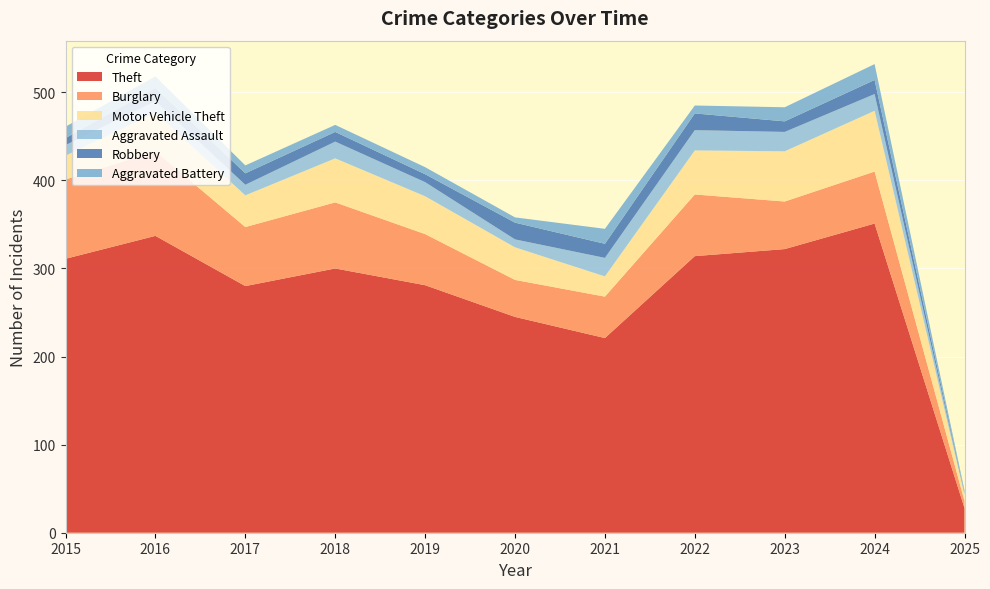

Reading left to right, list all the values displayed in this chart.

Theft: 2015=311	2016=337	2017=280	2018=300	2019=281	2020=245	2021=221	2022=314	2023=322	2024=351	2025=28
Burglary: 2015=90	2016=96	2017=67	2018=75	2019=58	2020=42	2021=47	2022=70	2023=54	2024=59	2025=8
Motor Vehicle Theft: 2015=27	2016=44	2017=36	2018=50	2019=43	2020=37	2021=23	2022=50	2023=57	2024=69	2025=7
Aggravated Assault: 2015=12	2016=13	2017=12	2018=19	2019=16	2020=9	2021=21	2022=23	2023=22	2024=19	2025=2
Robbery: 2015=8	2016=15	2017=13	2018=11	2019=9	2020=19	2021=16	2022=19	2023=12	2024=16	2025=1
Aggravated Battery: 2015=13	2016=13	2017=9	2018=8	2019=8	2020=6	2021=17	2022=9	2023=16	2024=18	2025=2